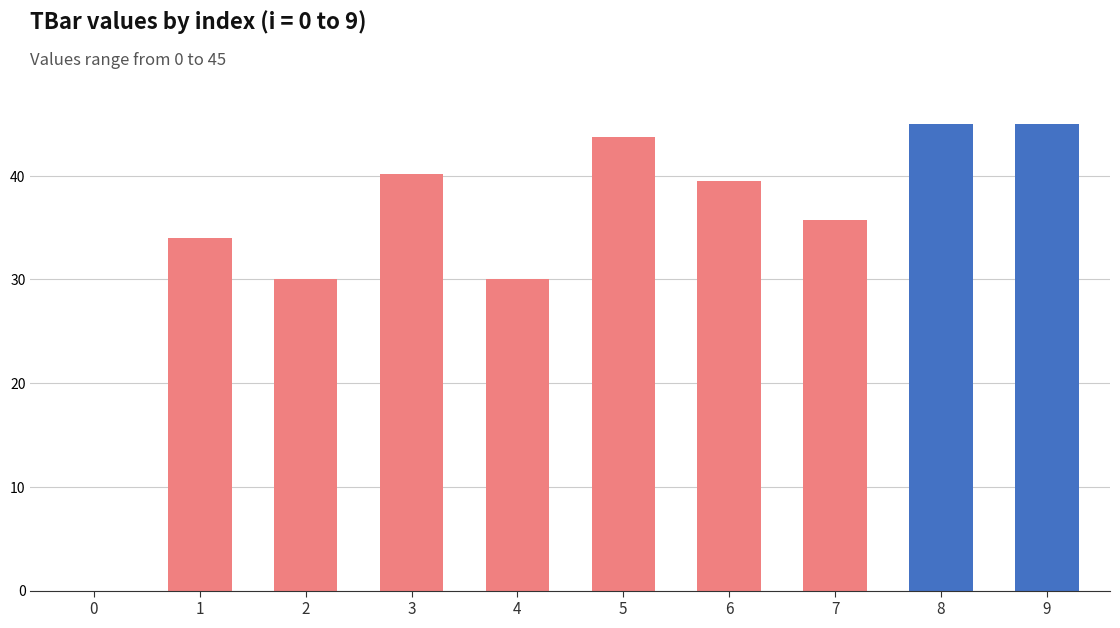

Which has a higher value, 5 or 7?

5